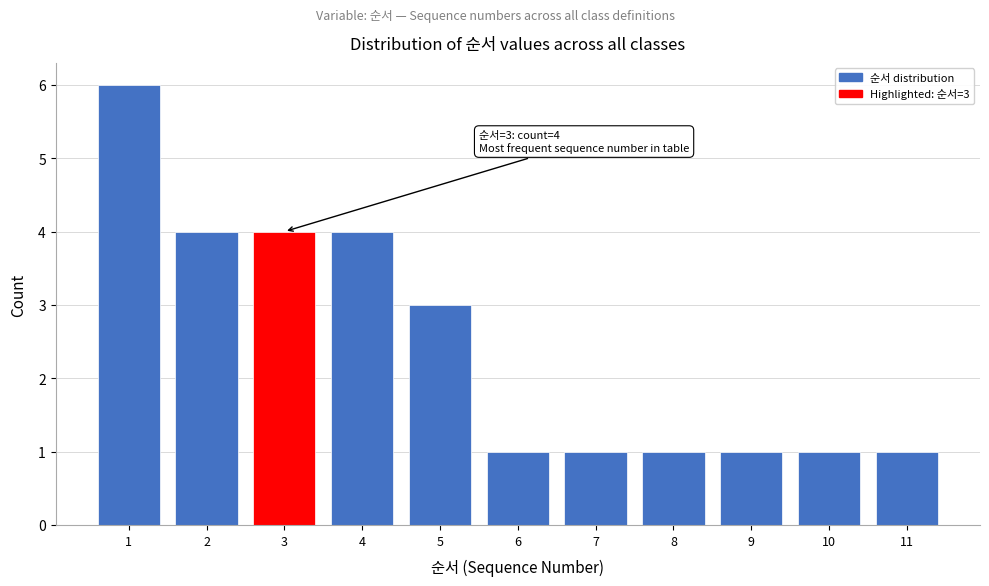

Which range on the x-axis has the tallest bar?

0.5 to 1.5